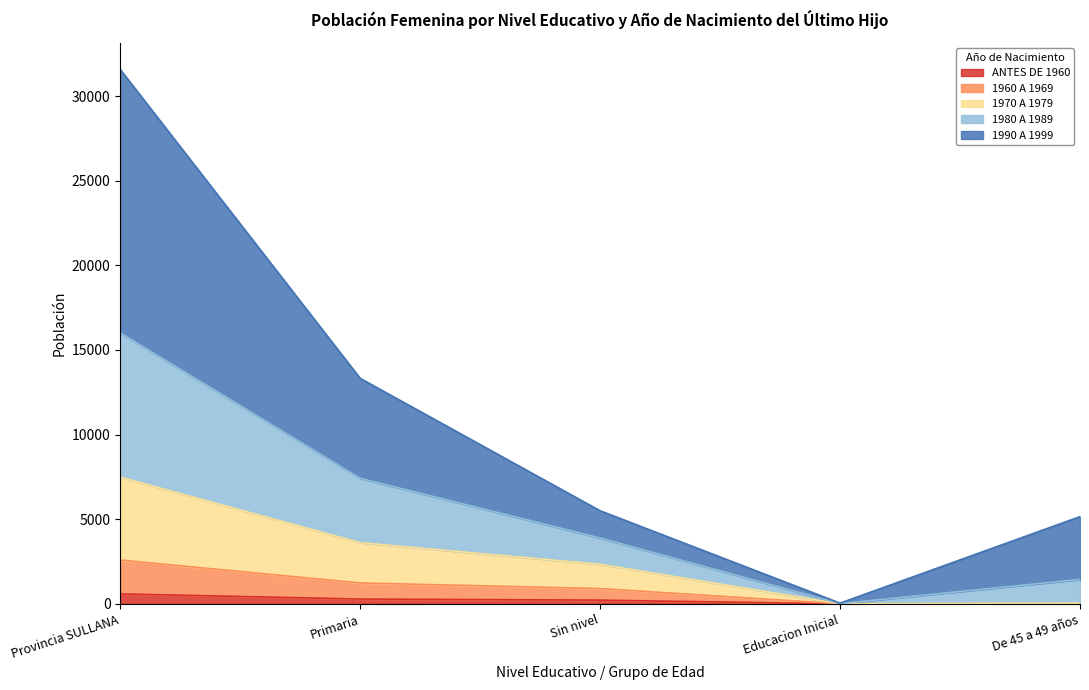

Is it true that ANTES DE 1960 equals 0 at Educacion Inicial?

True